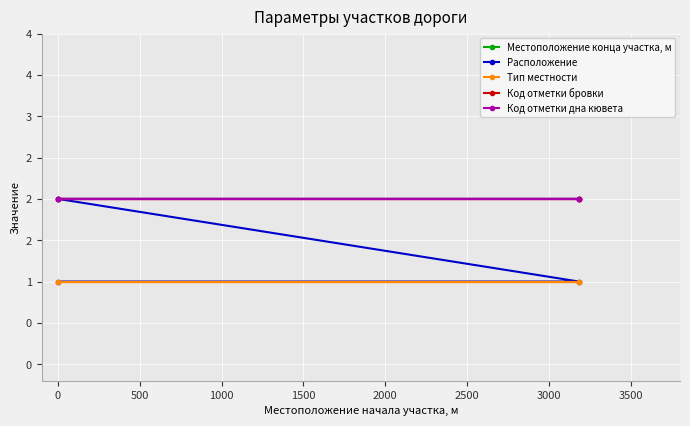

True or false: Местоположение конца участка, м and Код отметки дна кювета intersect in this chart.

False